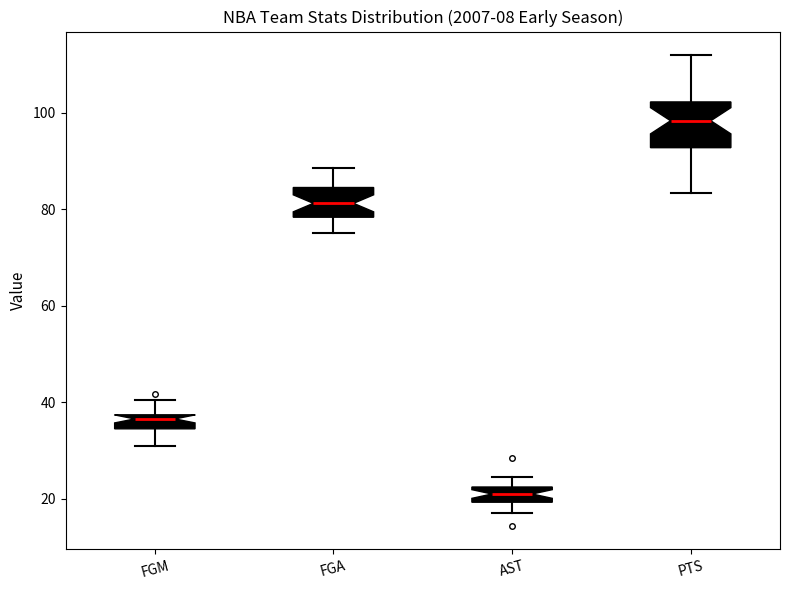

Comparing the boxes themselves (not the whiskers), which one is the tallest?

PTS